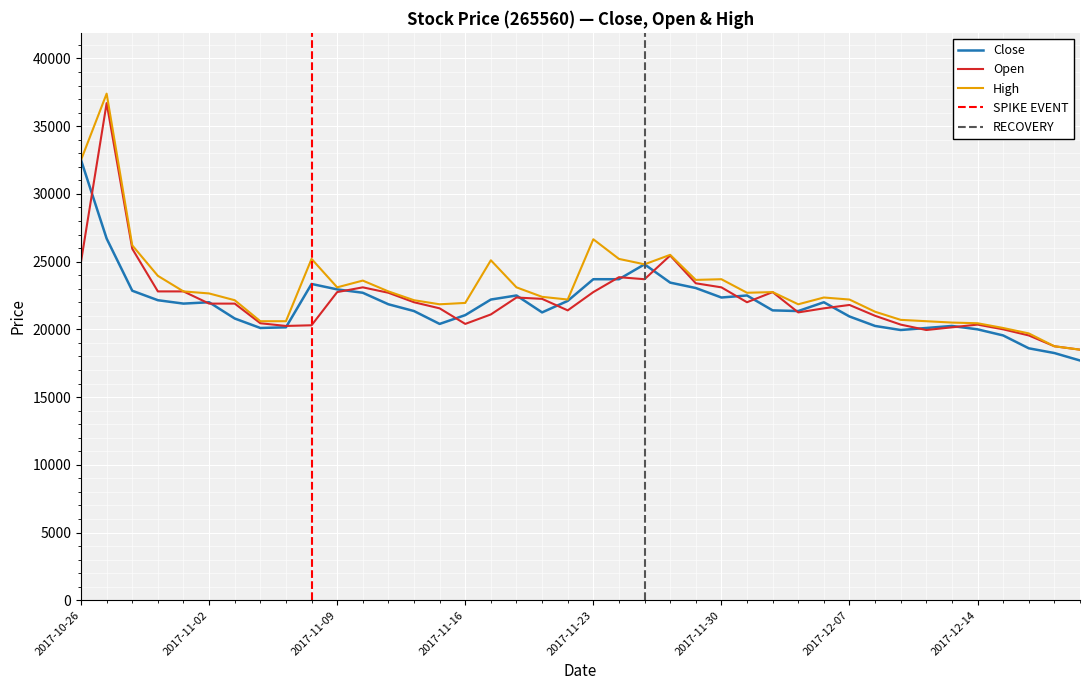

The value of Close at 2017-12-06 is 5779. True or false?

False